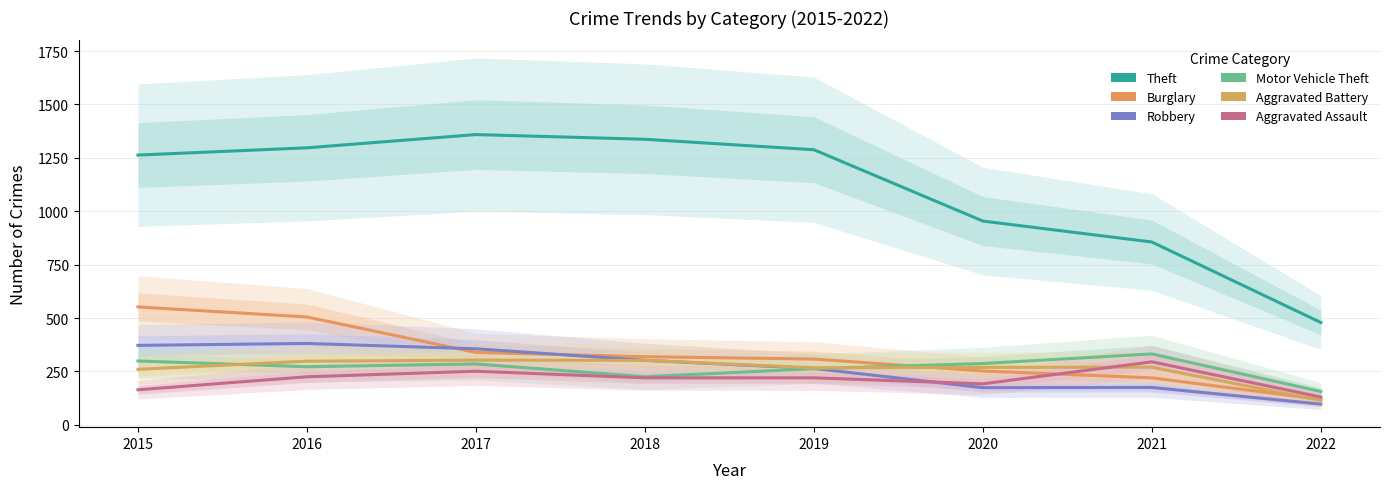

How many times do Robbery and Motor Vehicle Theft cross each other?

1